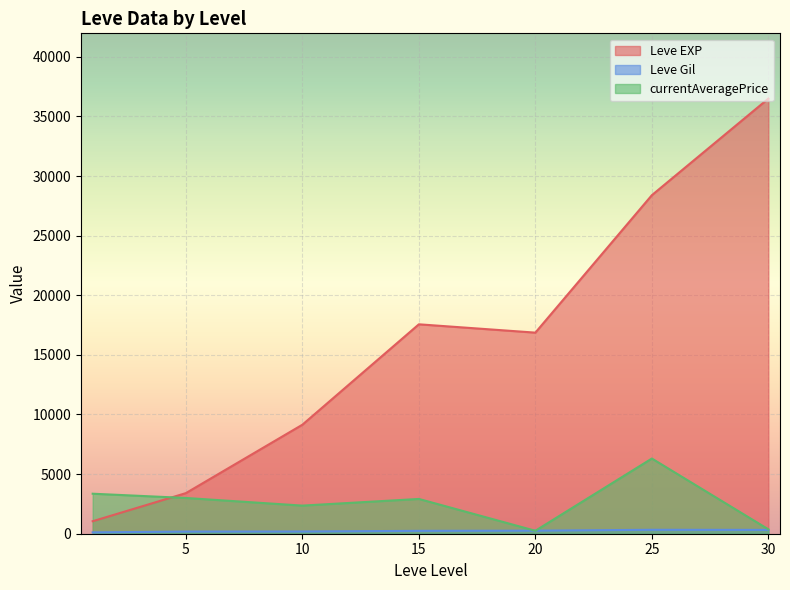

What is the spread (max minus min) of values at 15?

17322.0